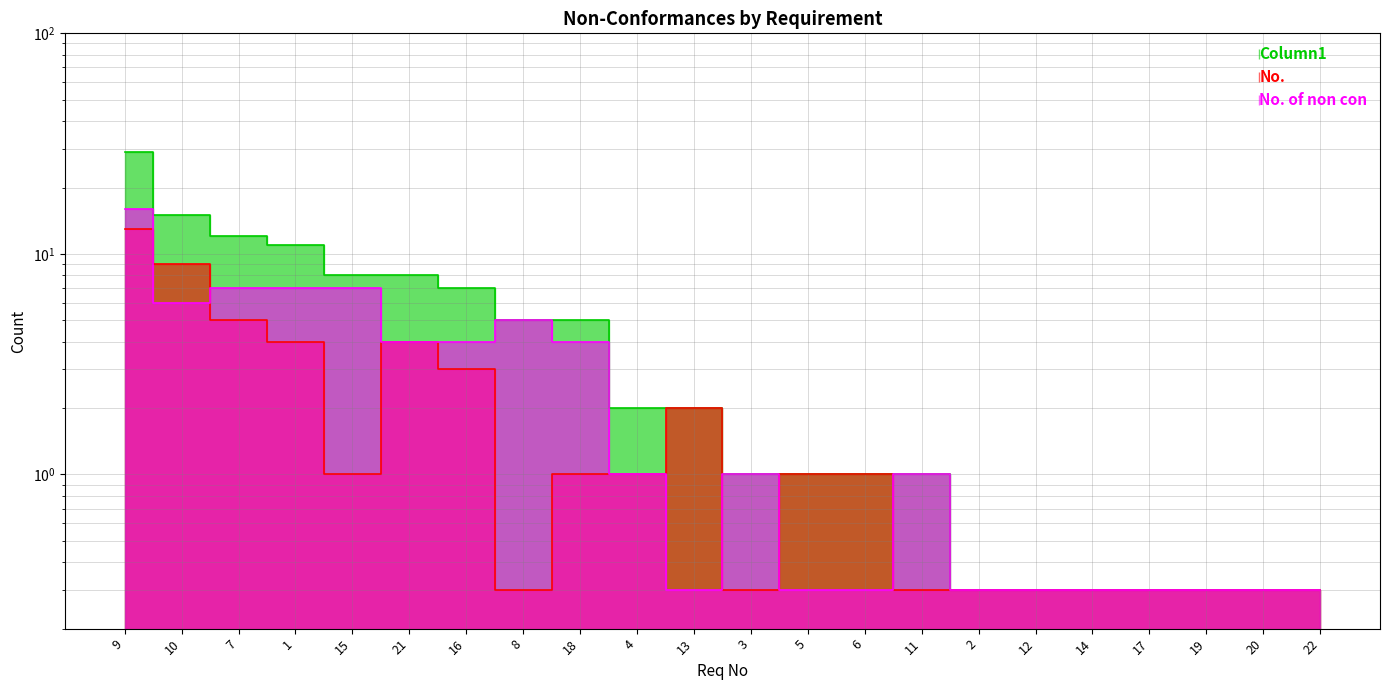

What is the difference between the second highest and minimum values in the No. series?

8.7